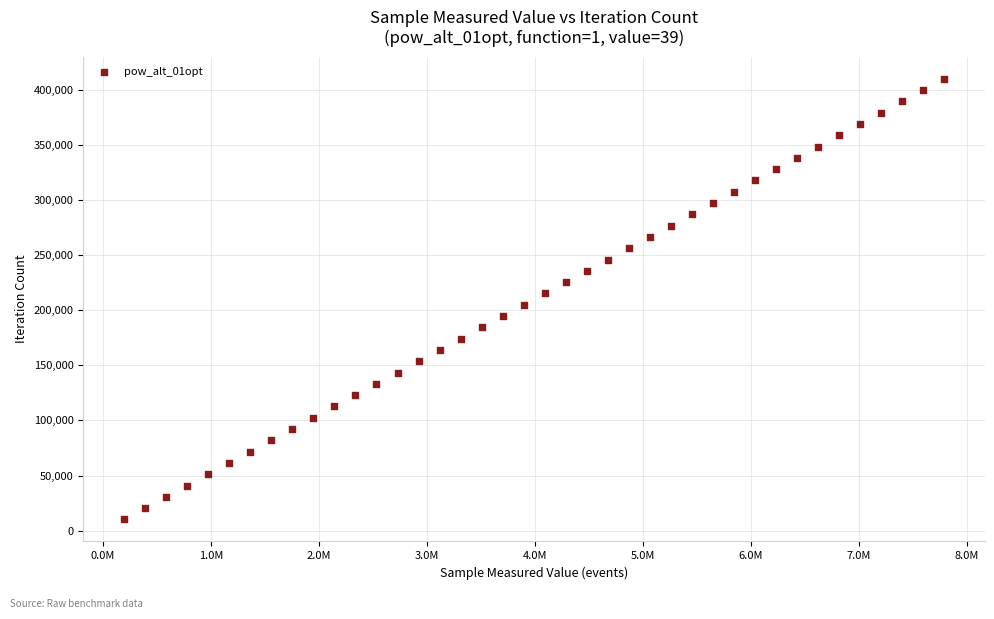

What is the range of Y values (max minus min)?

399594